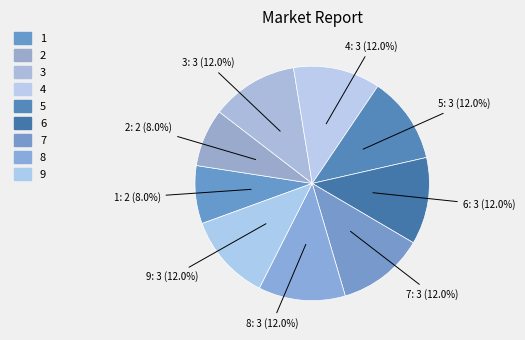

True or false: 8 accounts for 5% of the total.

False